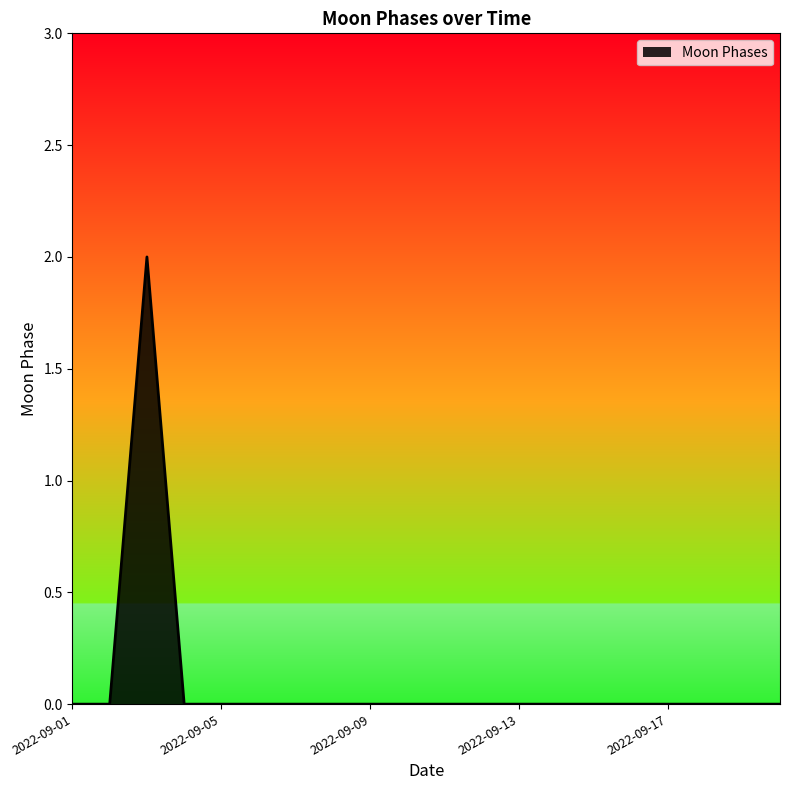

What is the sum of all values?

2